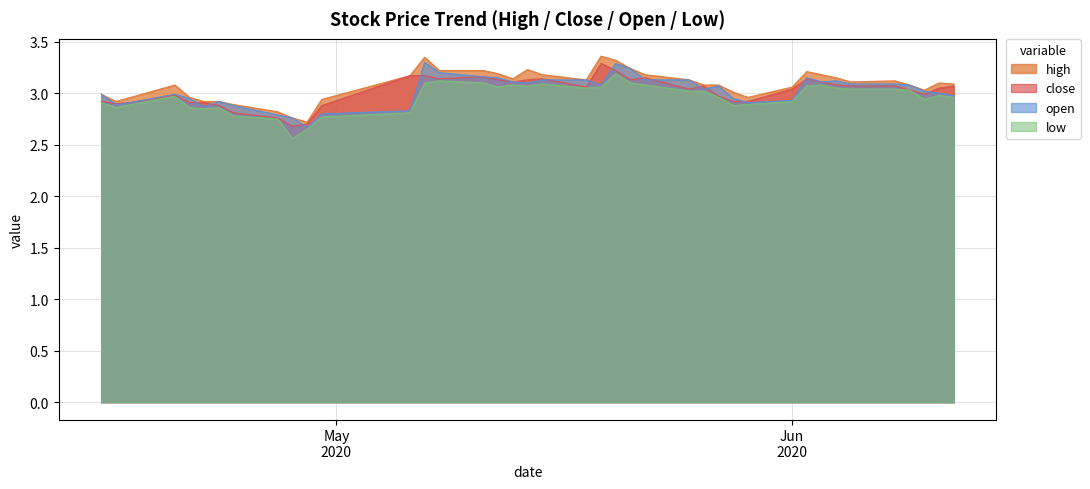

Which has a higher value, 2020-05-25 or 2020-04-16?

2020-05-25